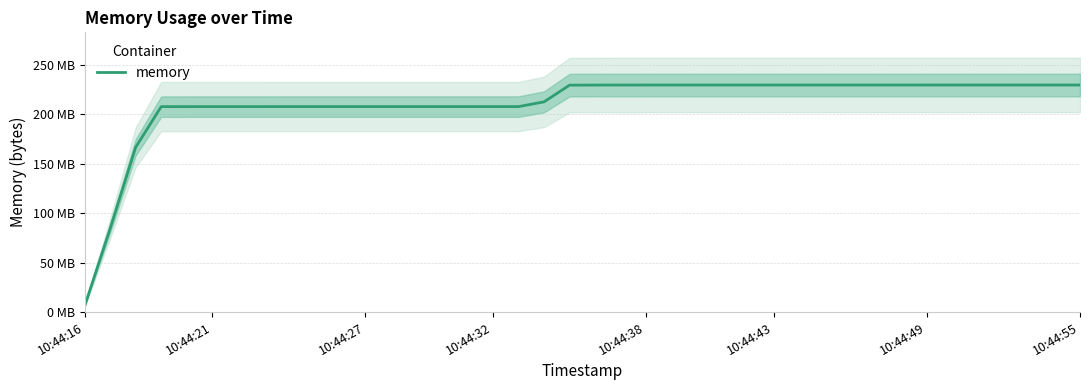

What is the ratio of the value at 29 to the value at 34?

1.0